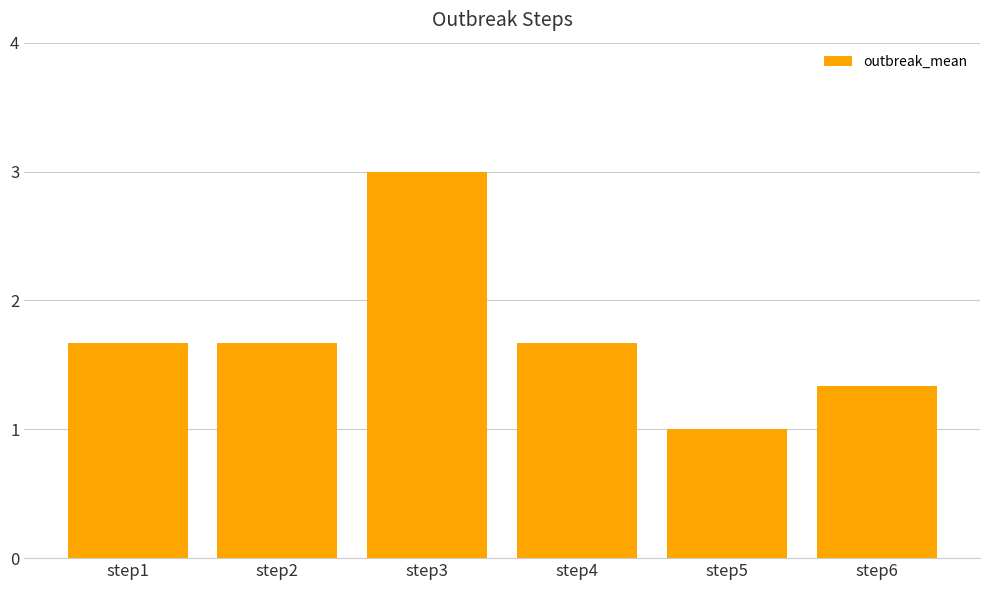

What is the value of the 4th bar from the left?

1.7